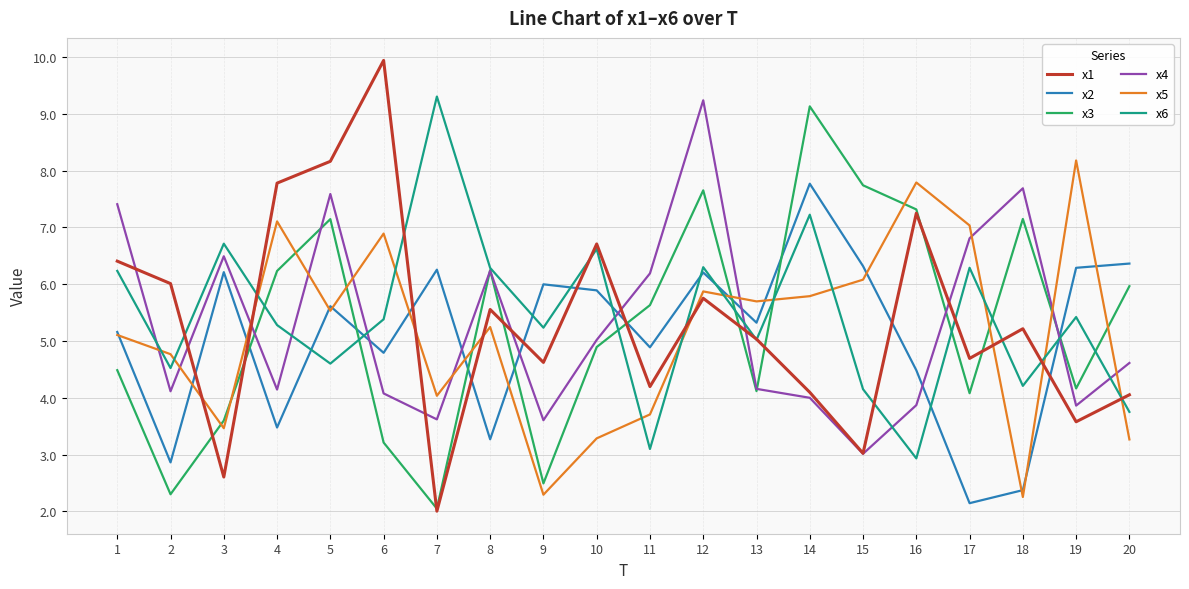

Is the value of x3 at 7 greater than the value of x6 at 12?

No